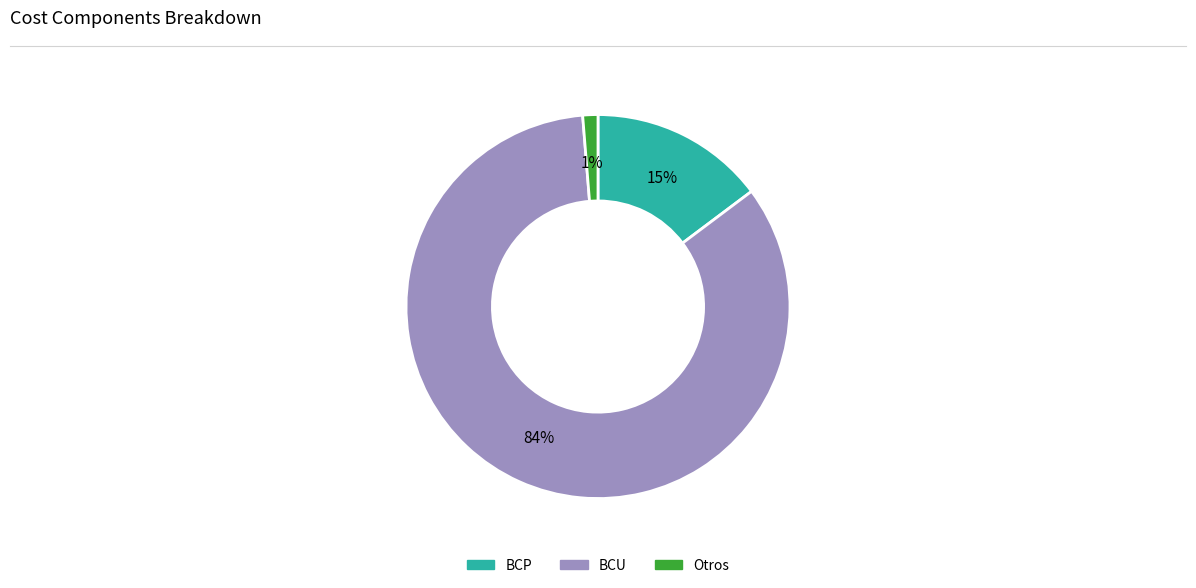

Which slice is the largest?

BCU